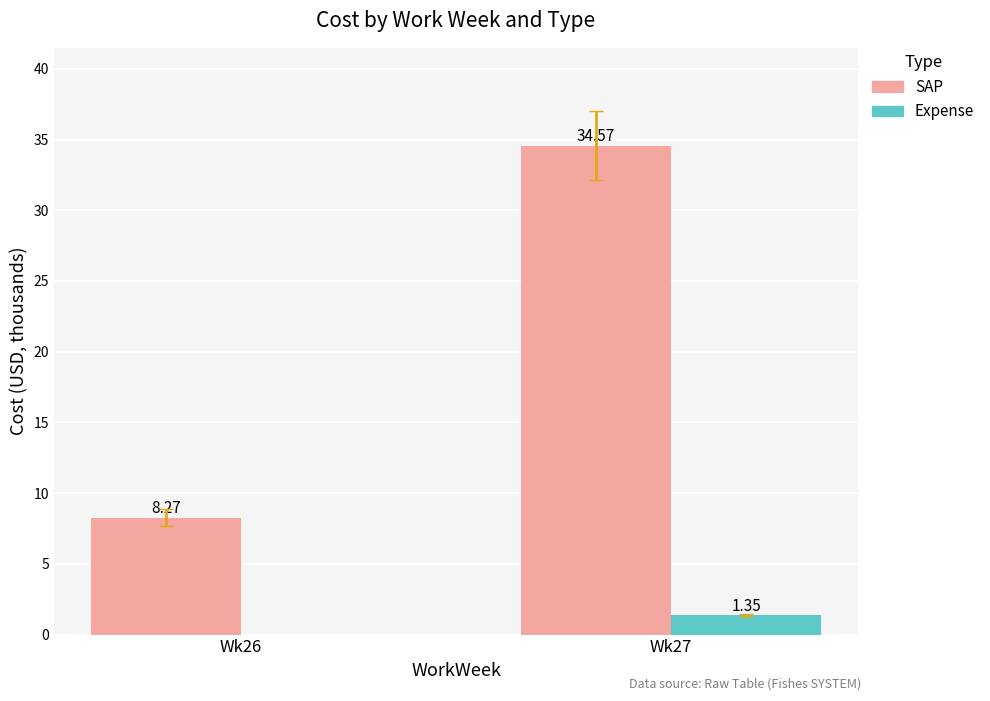

The SAP series shows 8.3 at Wk26. True or false?

True